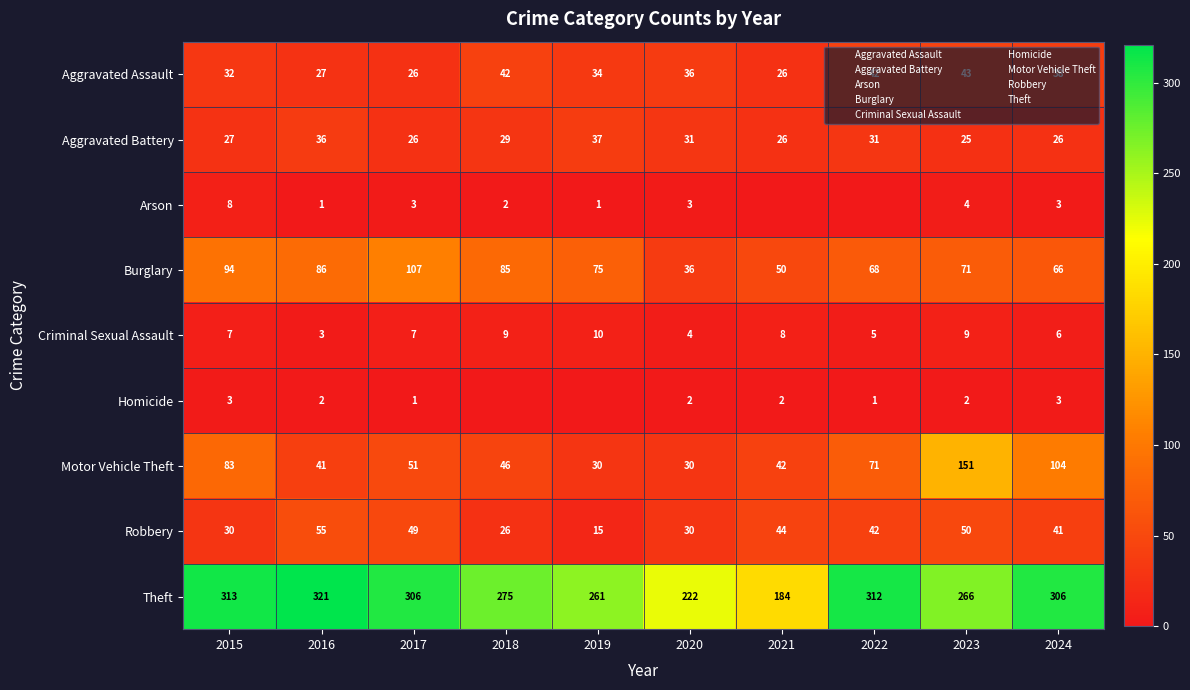

True or false: Burglary has a value of 32 at 2022.

False